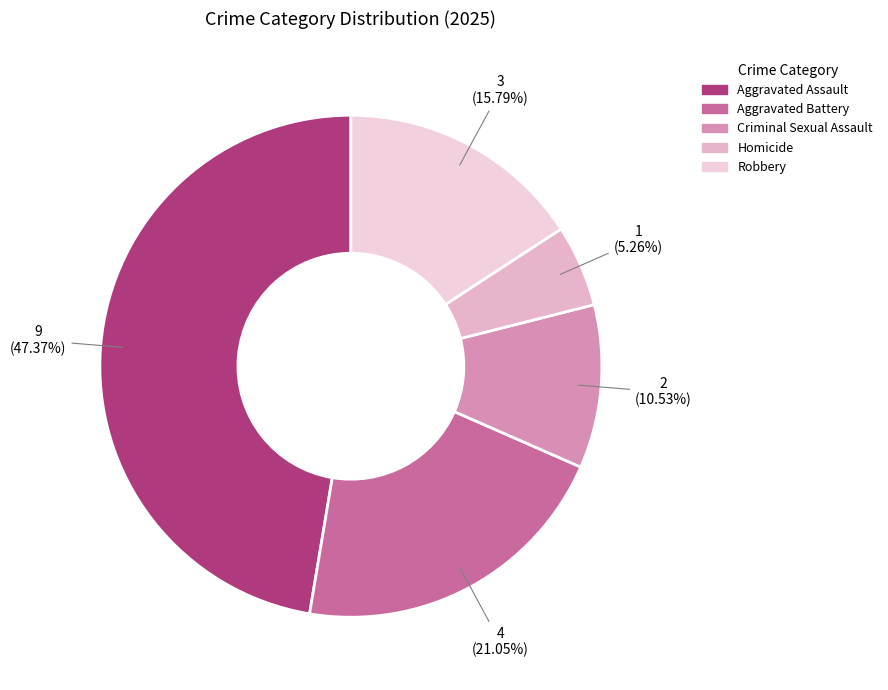

Which has a higher value, Homicide or Aggravated Assault?

Aggravated Assault